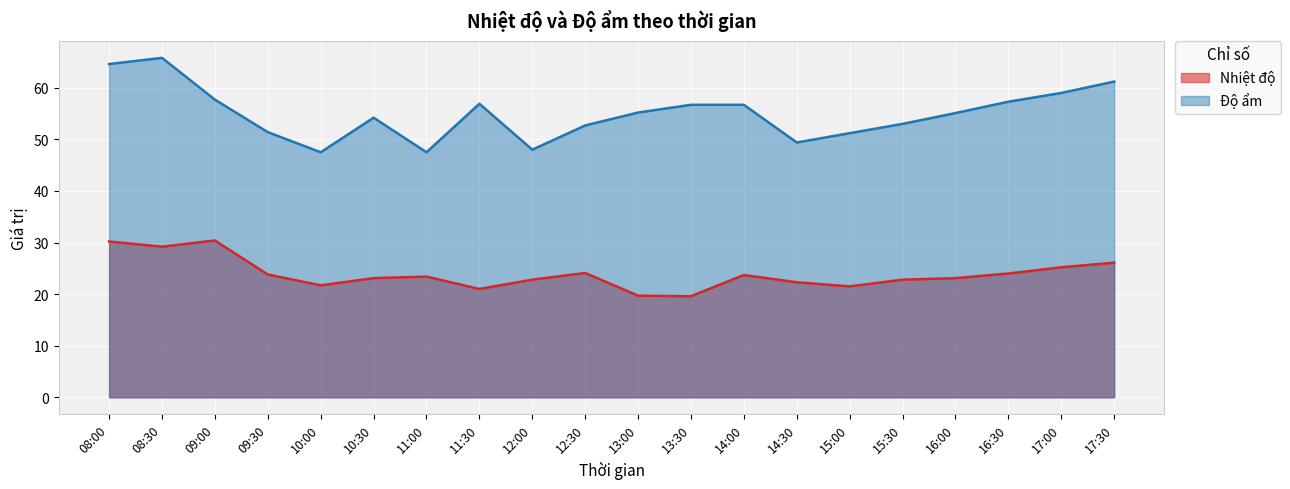

Reading left to right, extract all data points from this chart.

Nhiệt độ: 08:00=30.2	08:30=29.2	09:00=30.4	09:30=23.8	10:00=21.7	10:30=23.1	11:00=23.4	11:30=21.0	12:00=22.8	12:30=24.1	13:00=19.7	13:30=19.6	14:00=23.7	14:30=22.3	15:00=21.5	15:30=22.8	16:00=23.1	16:30=24.0	17:00=25.2	17:30=26.1
Độ ẩm: 08:00=64.6	08:30=65.8	09:00=57.7	09:30=51.4	10:00=47.5	10:30=54.2	11:00=47.5	11:30=56.9	12:00=48.0	12:30=52.7	13:00=55.2	13:30=56.7	14:00=56.7	14:30=49.4	15:00=51.2	15:30=53.0	16:00=55.1	16:30=57.3	17:00=59.0	17:30=61.2